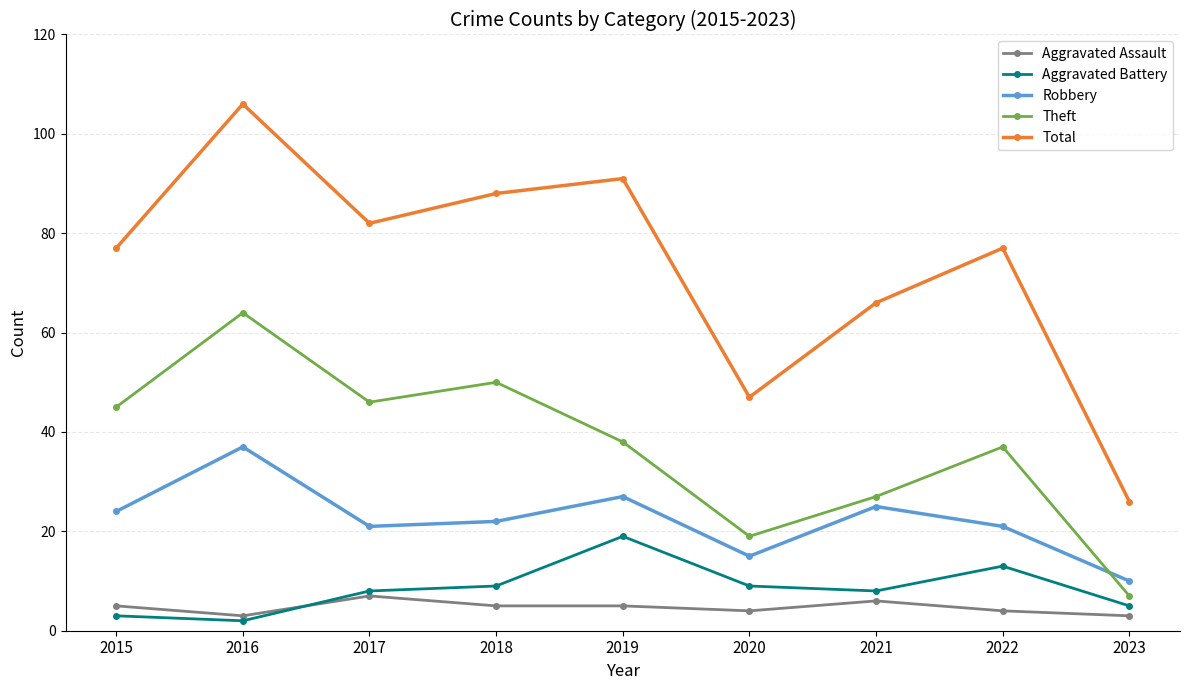

What is the sum of all Aggravated Battery values?

76